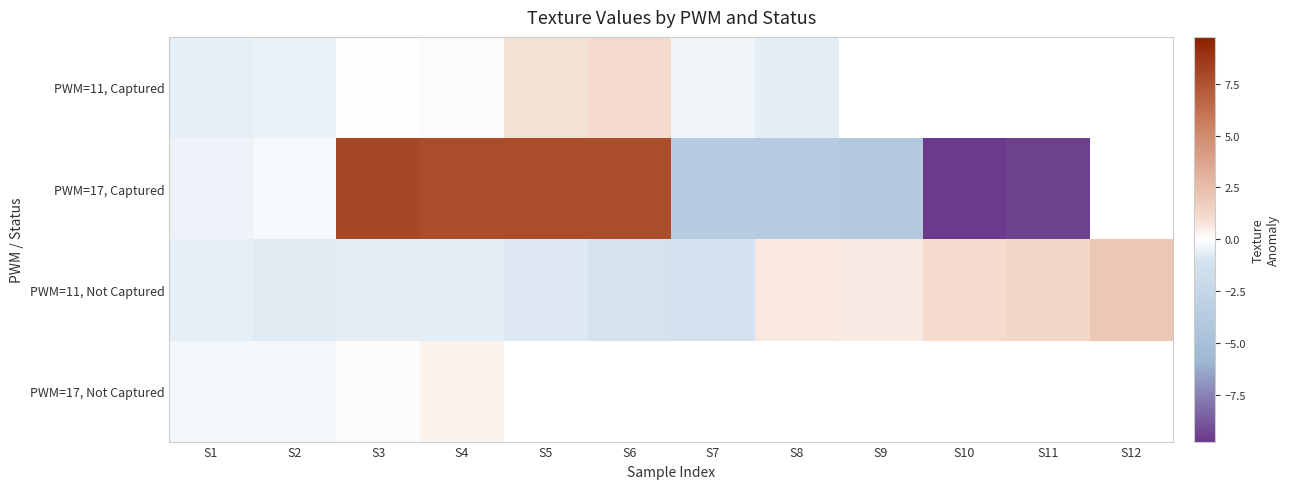

Which series has the largest range (max minus min)?

PWM=17, Captured